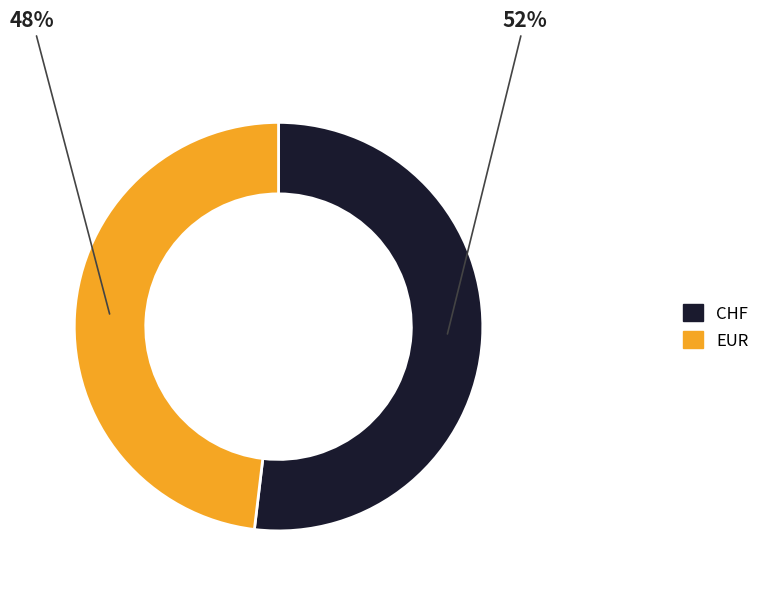

Does EUR represent more than half of the total?

No